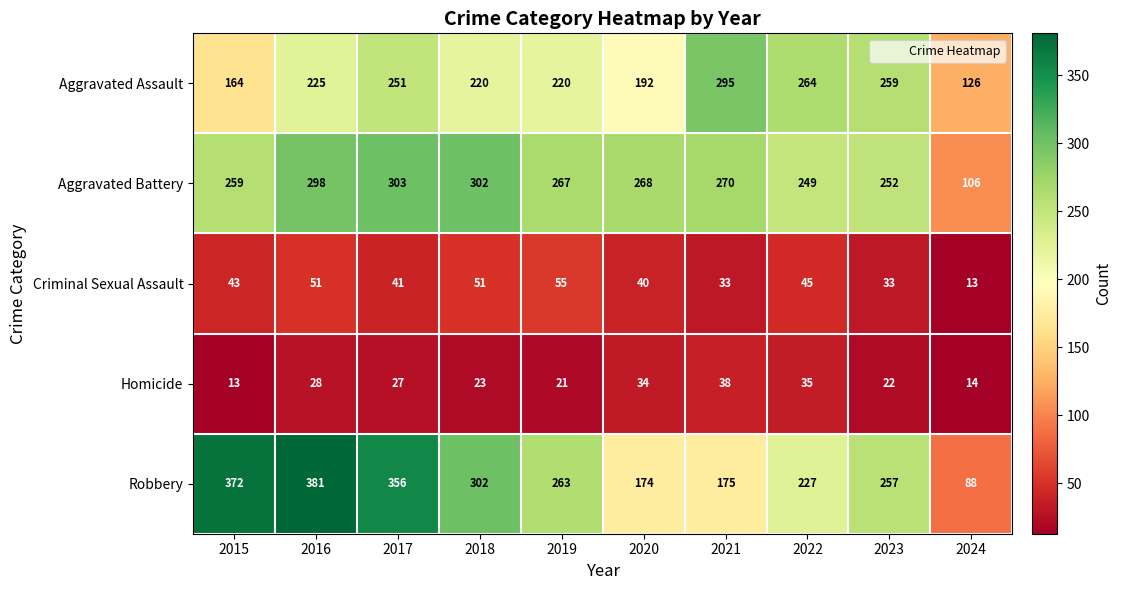

Which series has the widest spread of values?

Robbery